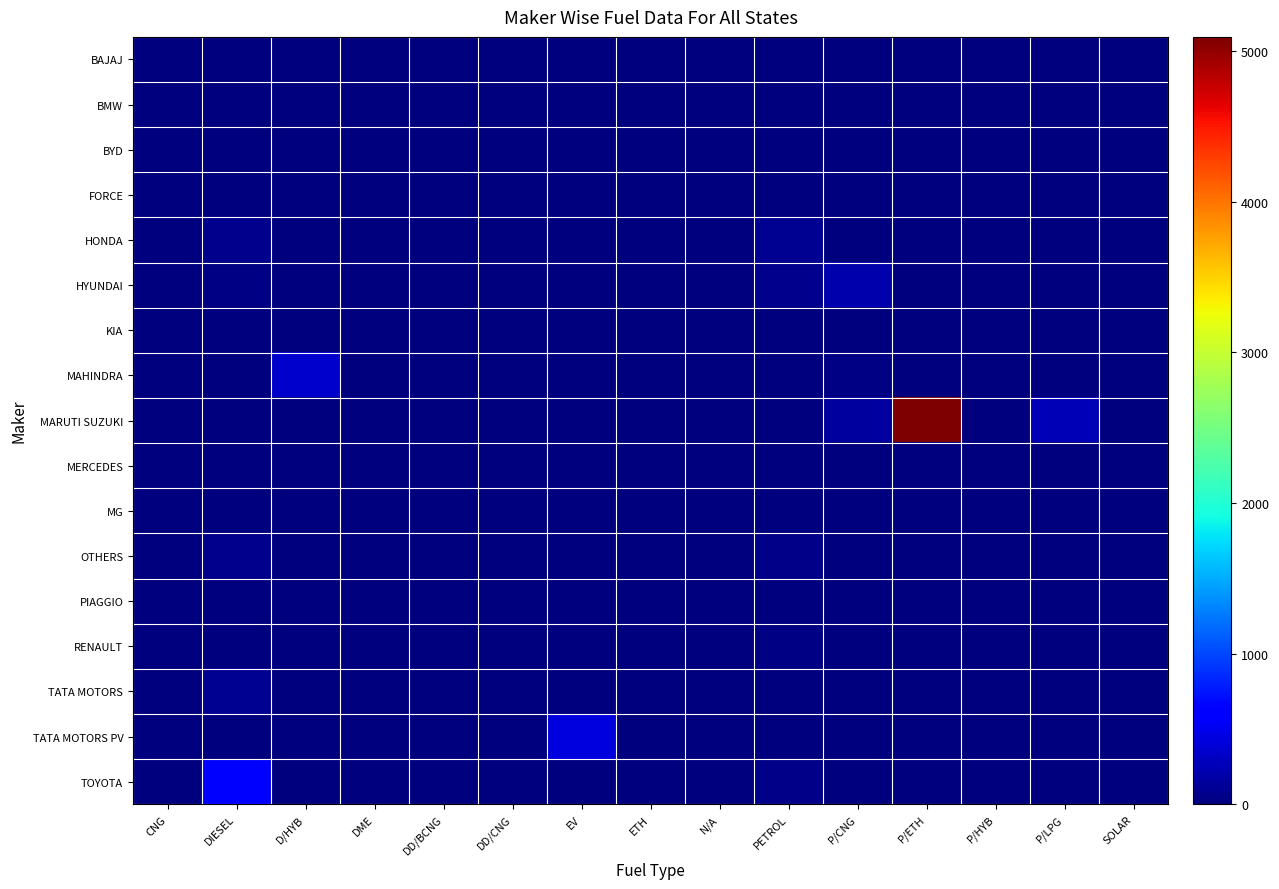

What is the total value across all series at D/HYB?

356